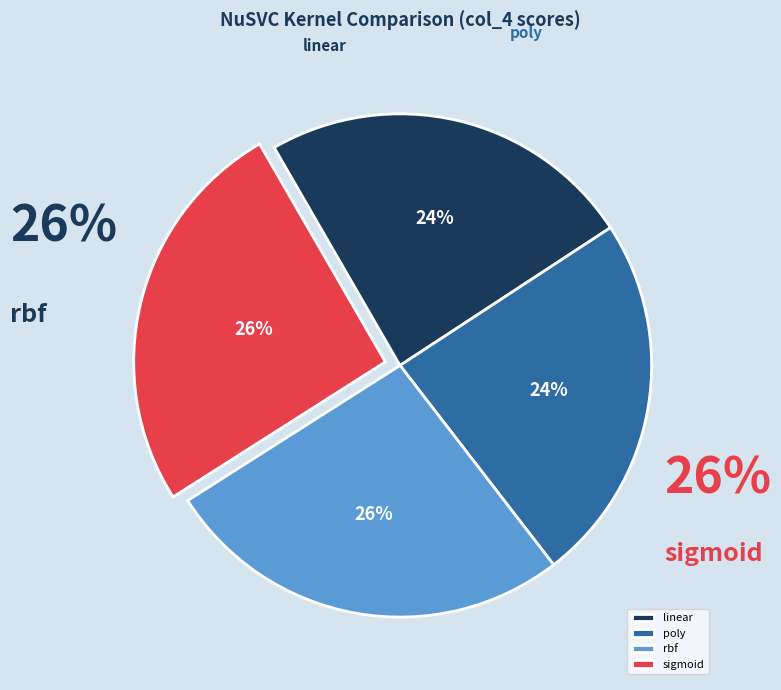

Count the number of slices in the pie.

4